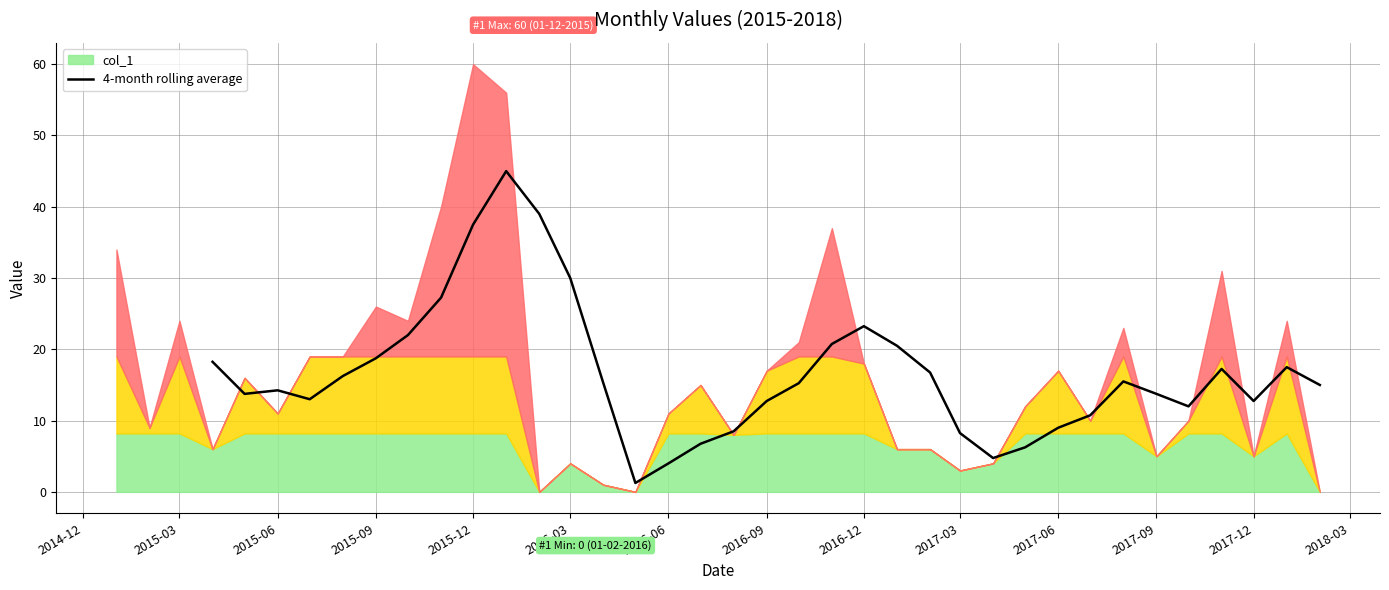

The value of 4-month rolling average at 2017-12 is 18.6. True or false?

False